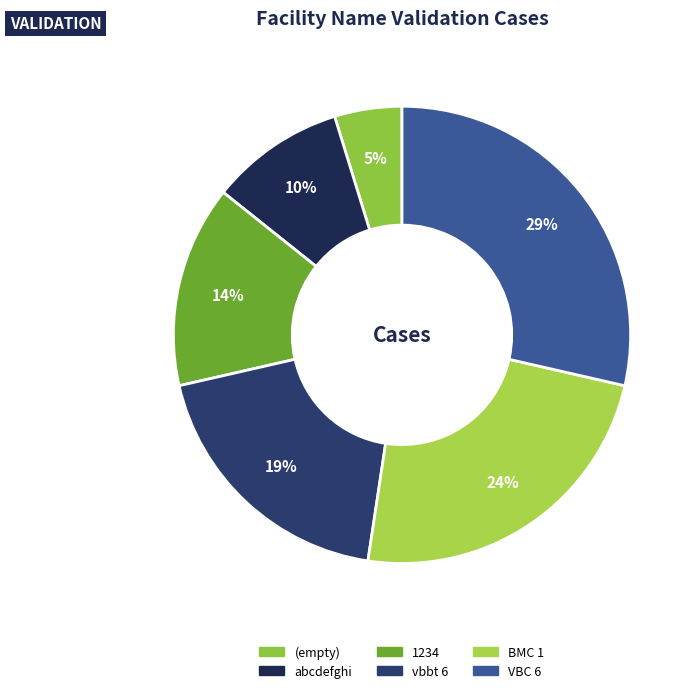

How many slices are in this pie chart?

6